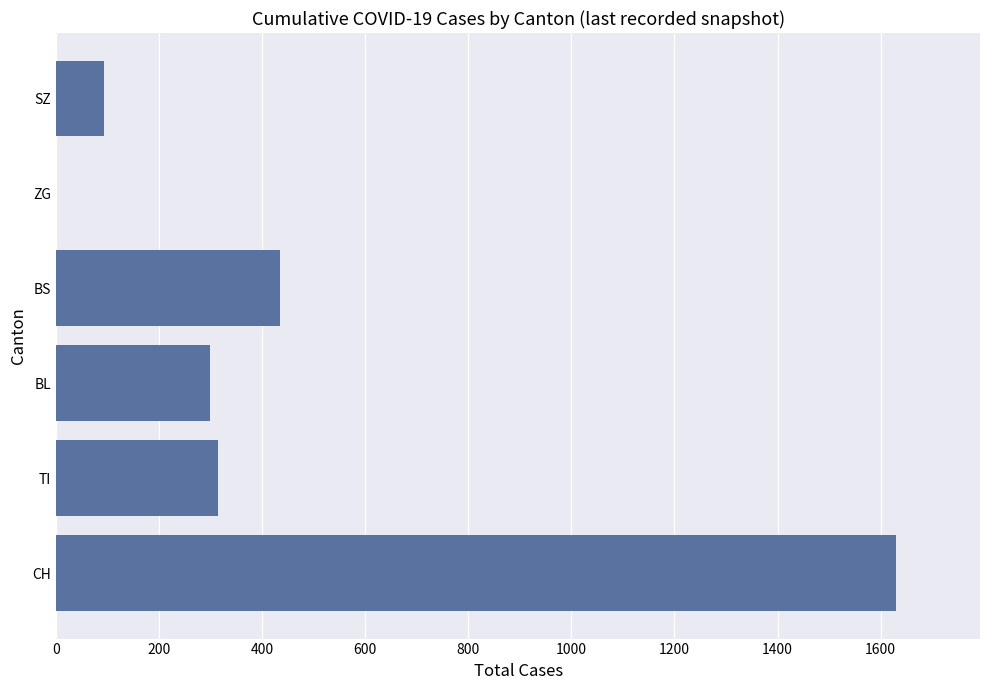

Is it true that the value at ZG is 568?

False